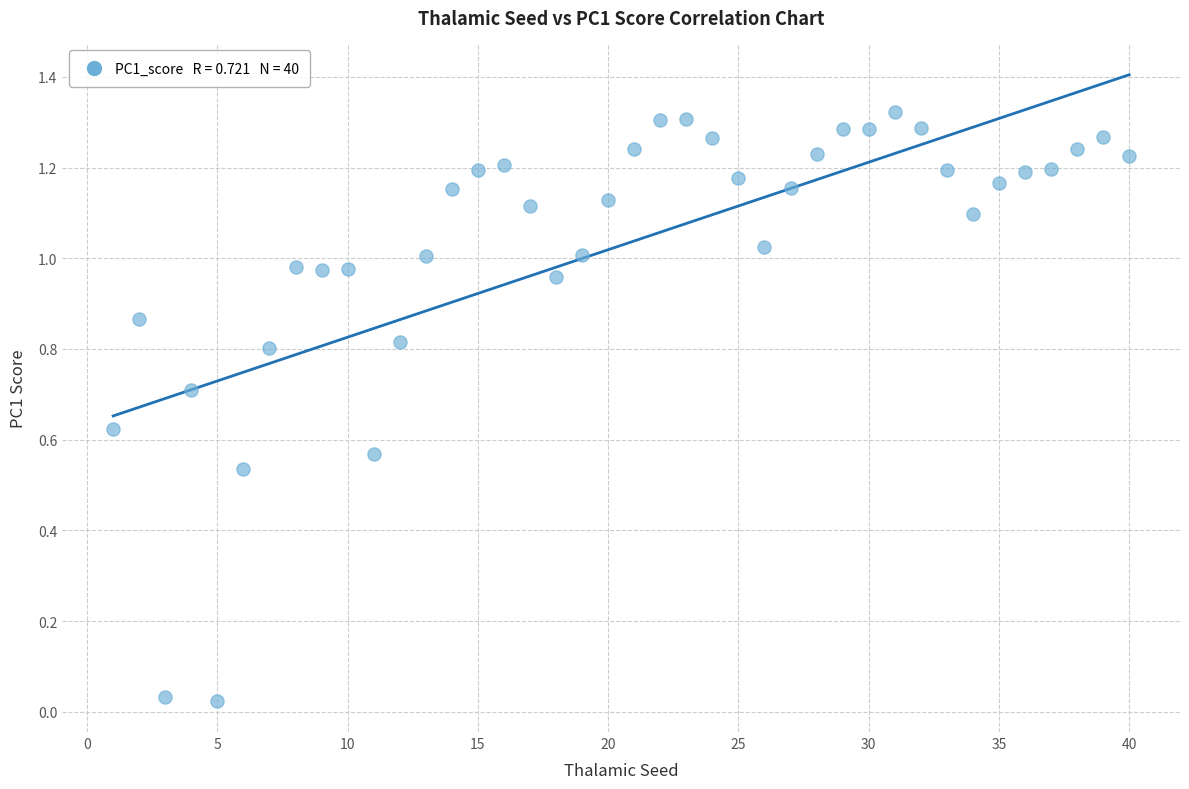

What is the range of X values (max minus min)?

39.0